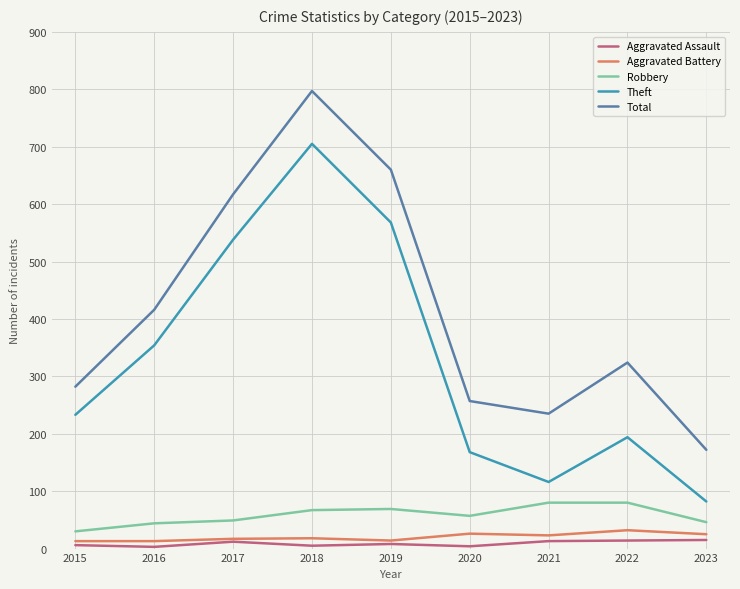

Does the chart display data point markers on the line(s)?

No